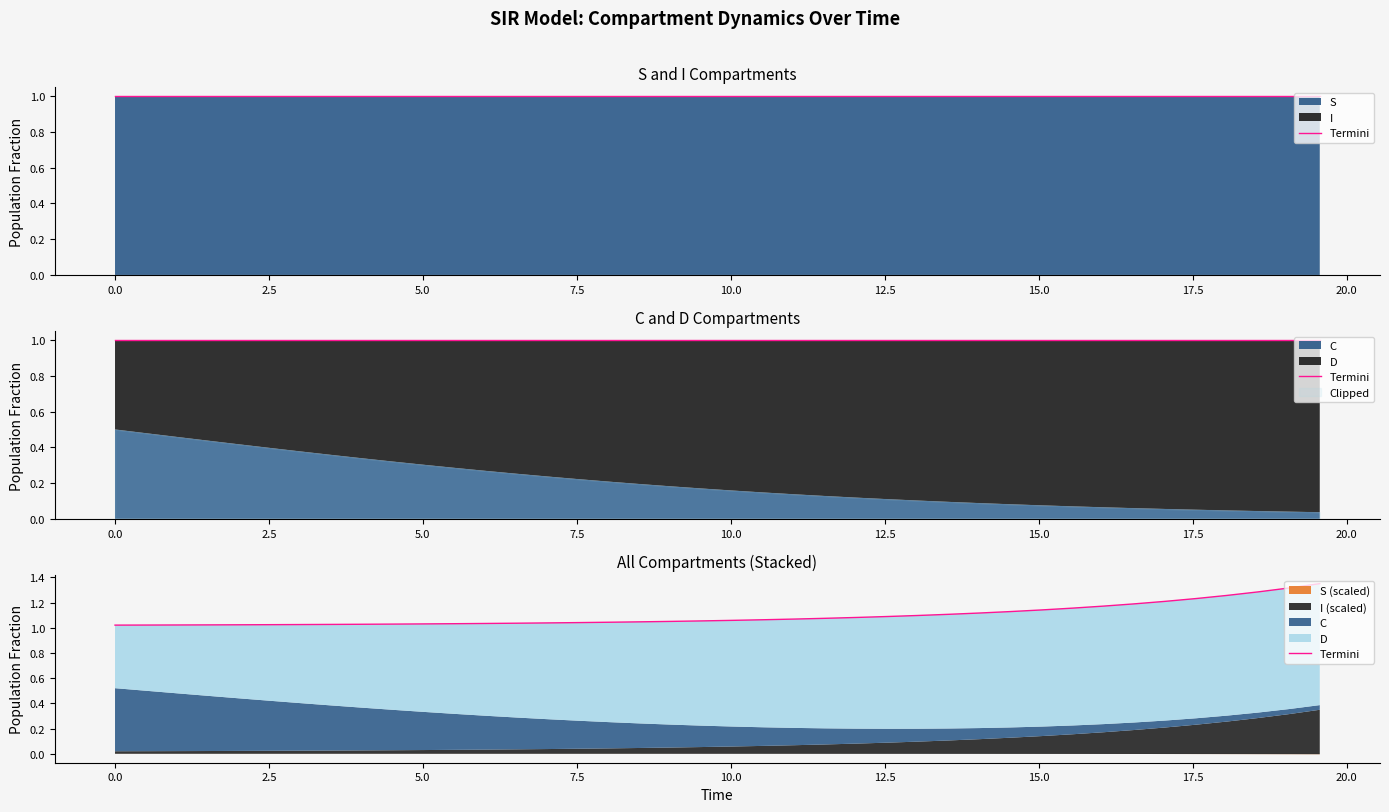

Reading left to right, what are all the values shown in this chart?

1.0	1.0	1.0	1.0	1.0	1.0	1.0	1.0	1.0	1.0	1.0	1.0	1.0	1.0	1.0	1.0	1.0	1.0	1.1	1.1	1.1	1.1	1.1	1.1	1.1	1.1	1.1	1.1	1.1	1.1	1.1	1.2	1.2	1.2	1.2	1.2	1.3	1.3	1.3	1.3